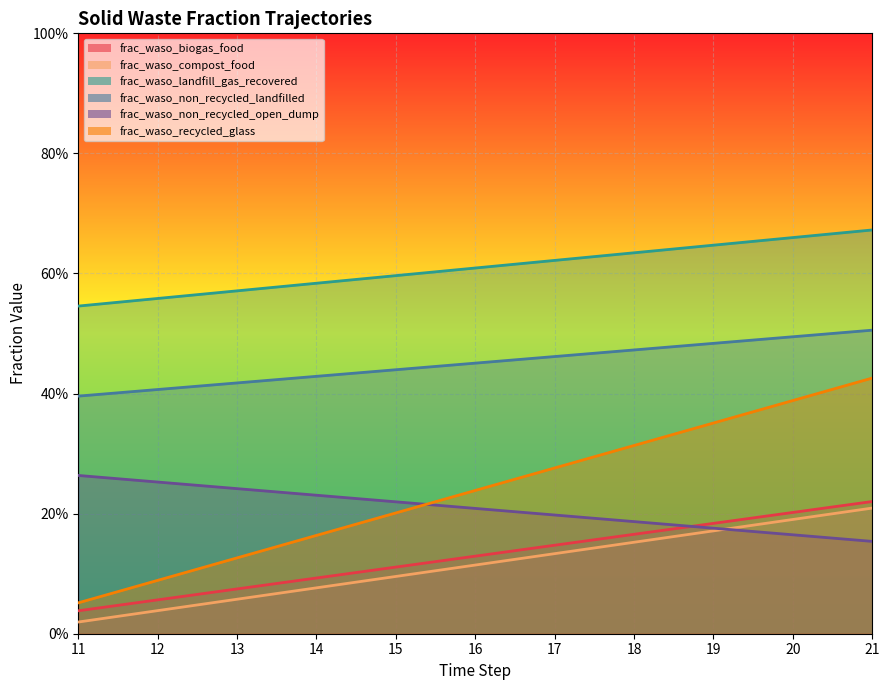

What is the difference between the second highest and minimum values in the frac_waso_landfill_gas_recovered series?

0.1